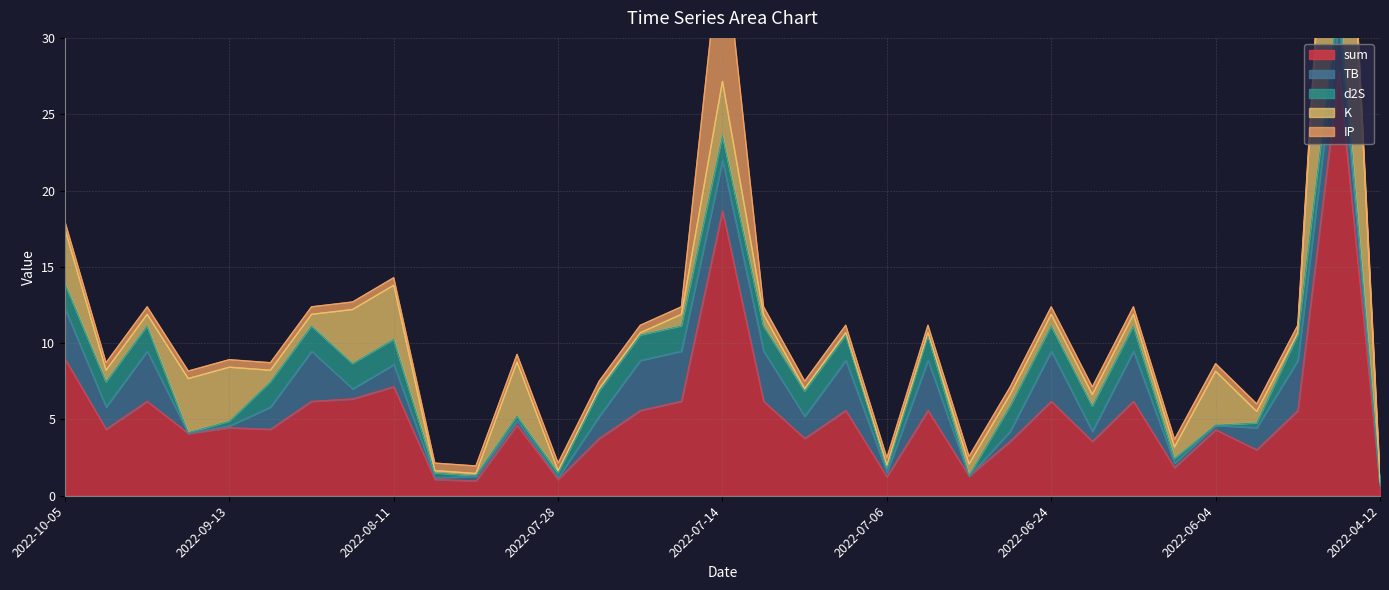

Does the chart display data point markers on the line(s)?

No